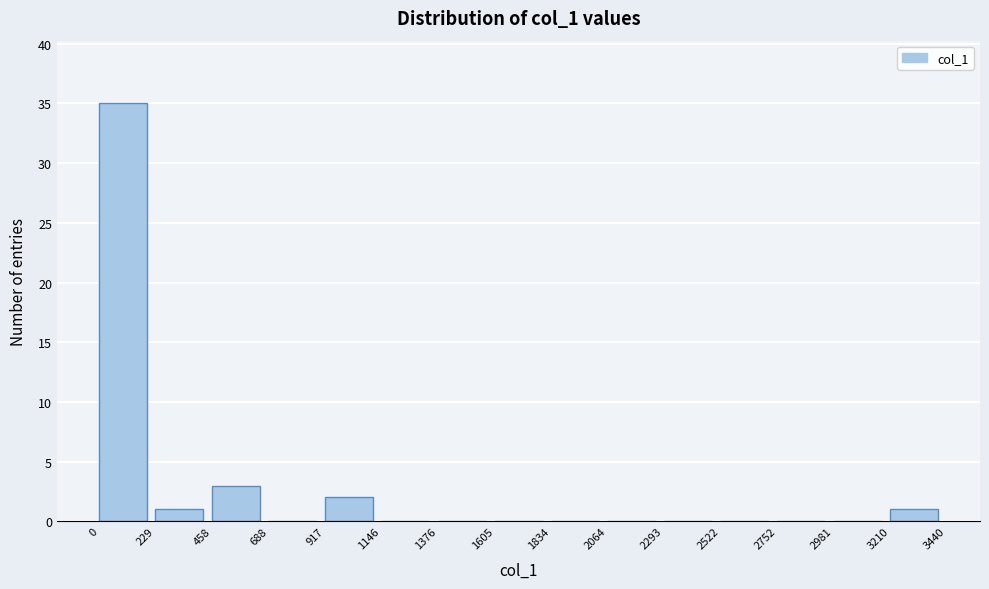

Reading left to right, list every bar in this chart as the range it spans on the x-axis followed by its height. The values are not printed on the chart, so give them approximately, as read against the axis.

0 to 229: 35
229 to 458: 1
458 to 688: 3
688 to 917: 0
917 to 1146: 2
1146 to 1376: 0
1376 to 1605: 0
1605 to 1834: 0
1834 to 2064: 0
2064 to 2293: 0
2293 to 2522: 0
2522 to 2752: 0
2752 to 2981: 0
2981 to 3210: 0
3210 to 3440: 1